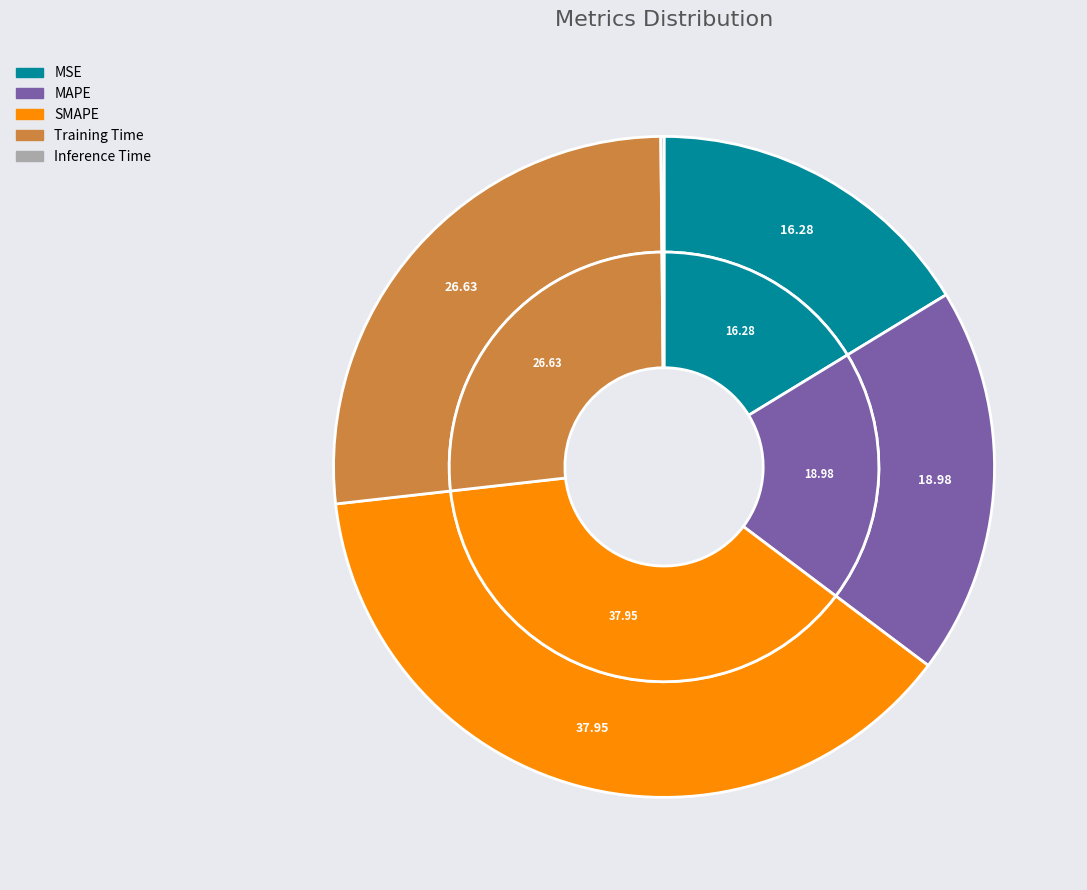

What is the largest slice in the pie chart?

SMAPE